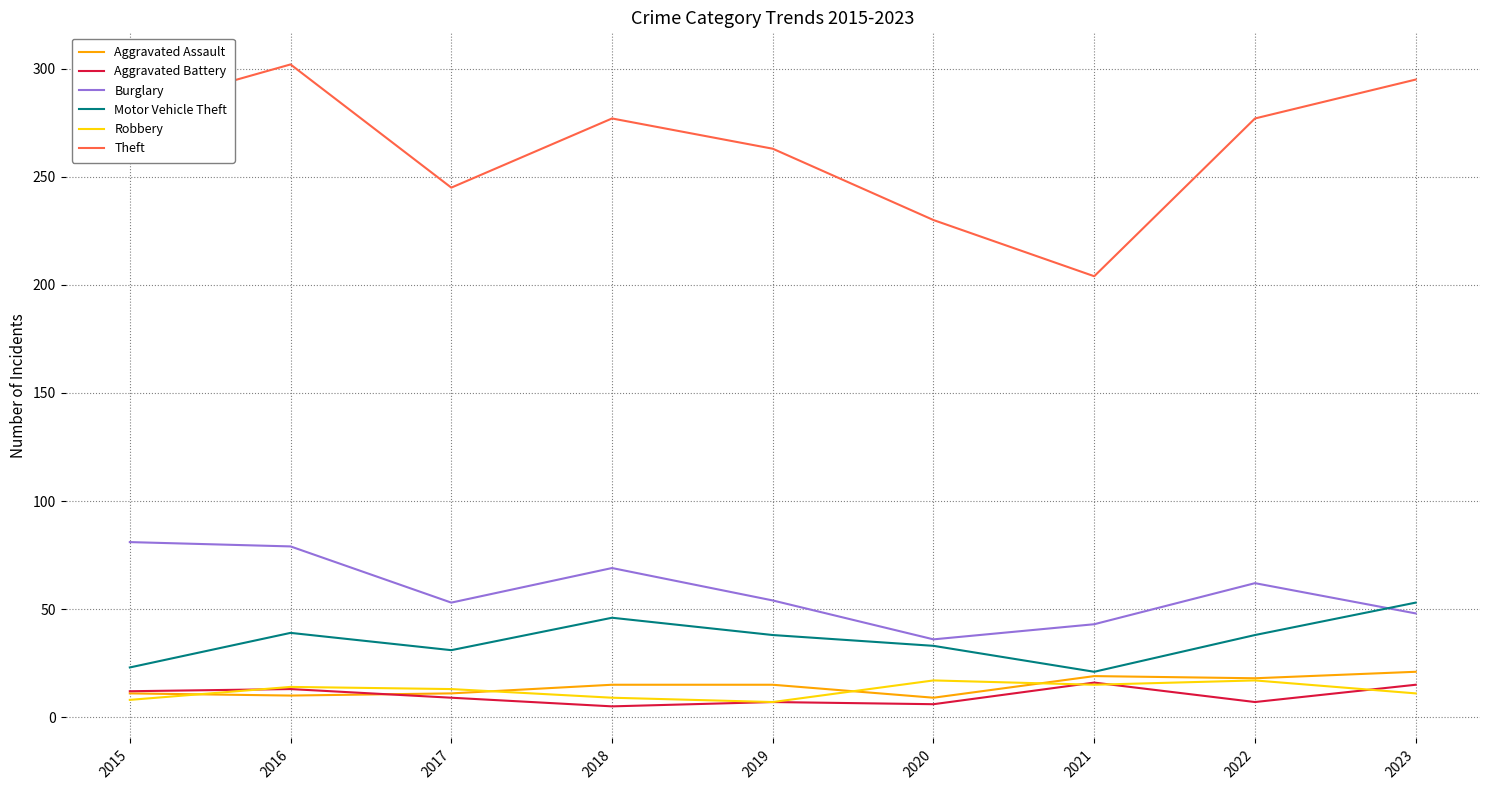

True or false: Burglary and Robbery intersect in this chart.

False